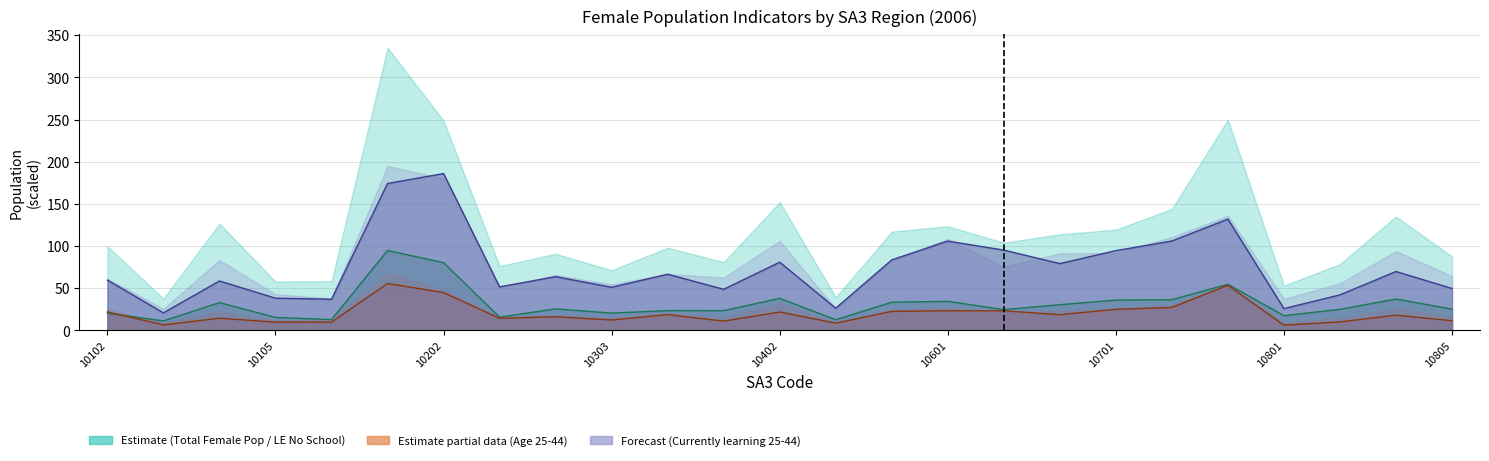

What is the total value across all series at 10503?

139.2